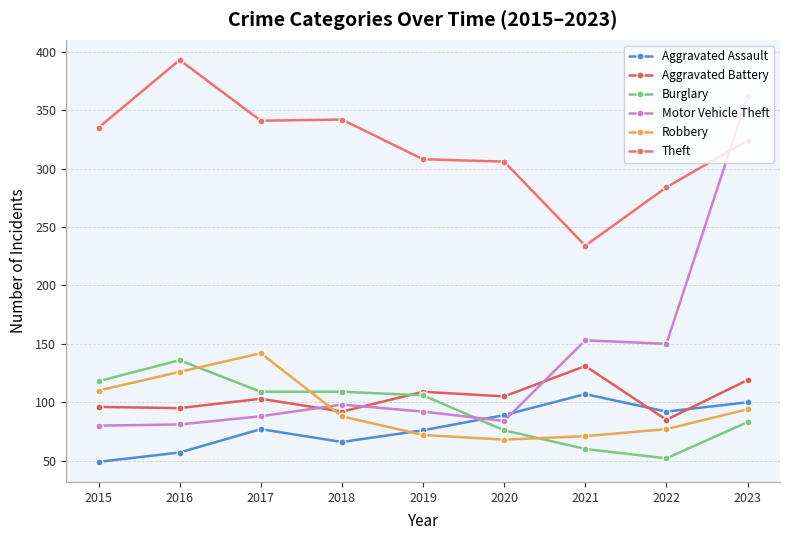

Which category has the highest value across all series?

2016